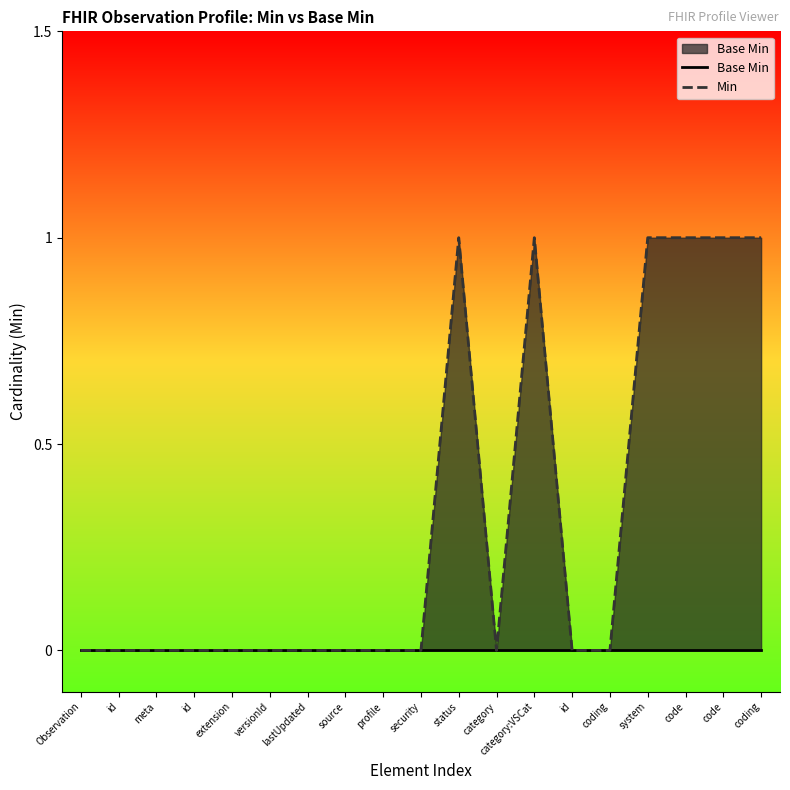

Rank the series at system from lowest to highest value.

Base Min, Min